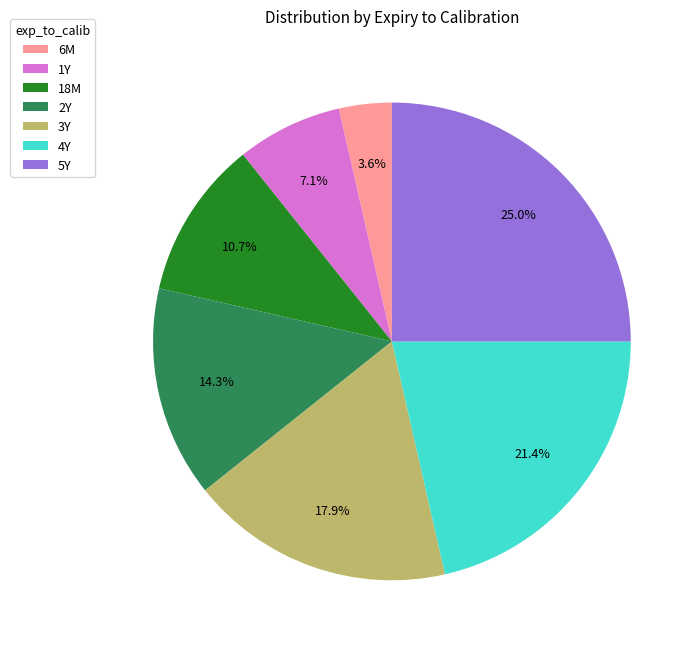

To the nearest percent, what is the difference between the 1Y and 2Y slice percentages?

7%